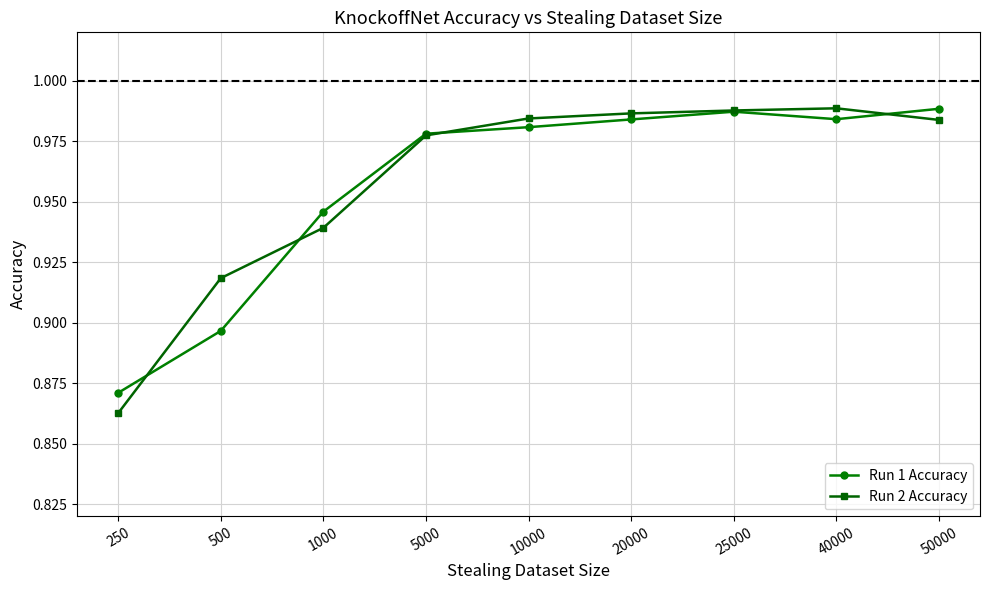

At 250, list the series in order from largest to smallest.

Run 1 Accuracy, Run 2 Accuracy